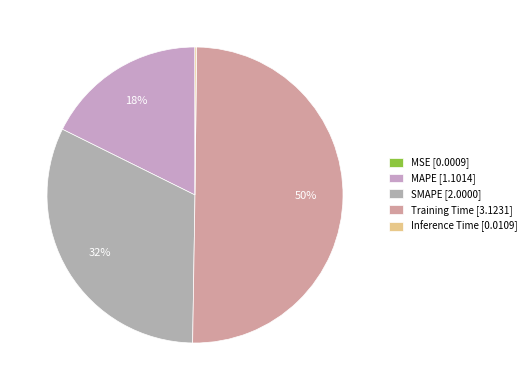

What is the change in value from MAPE to Inference Time?

-1.1